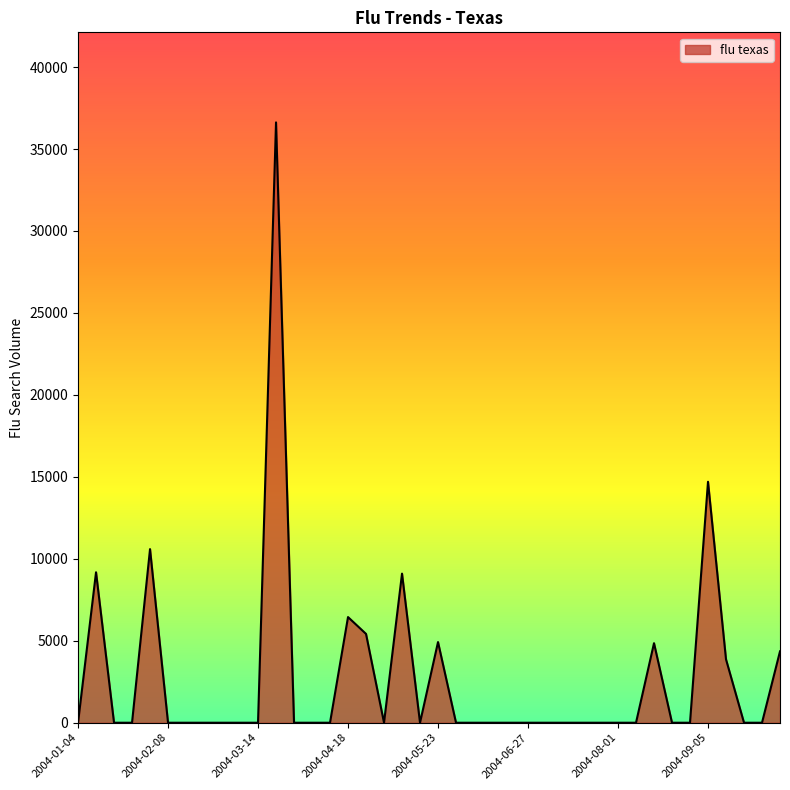

What is the difference between the maximum and minimum values?

36625.8